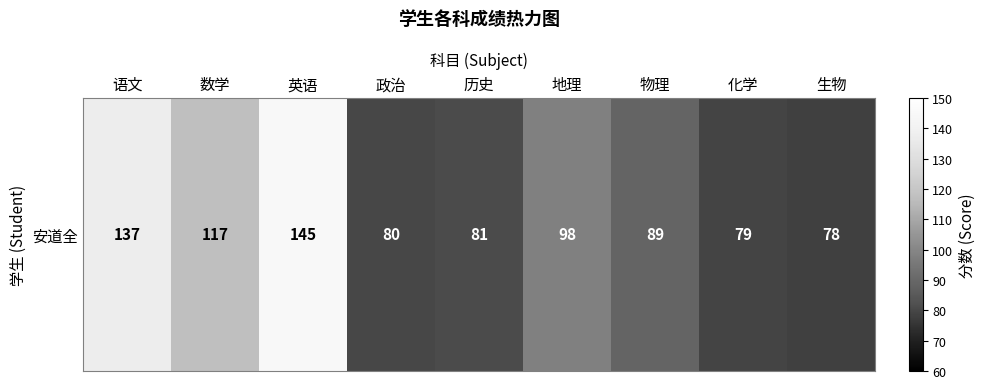

What is the difference between the values at 地理 and 数学?

19